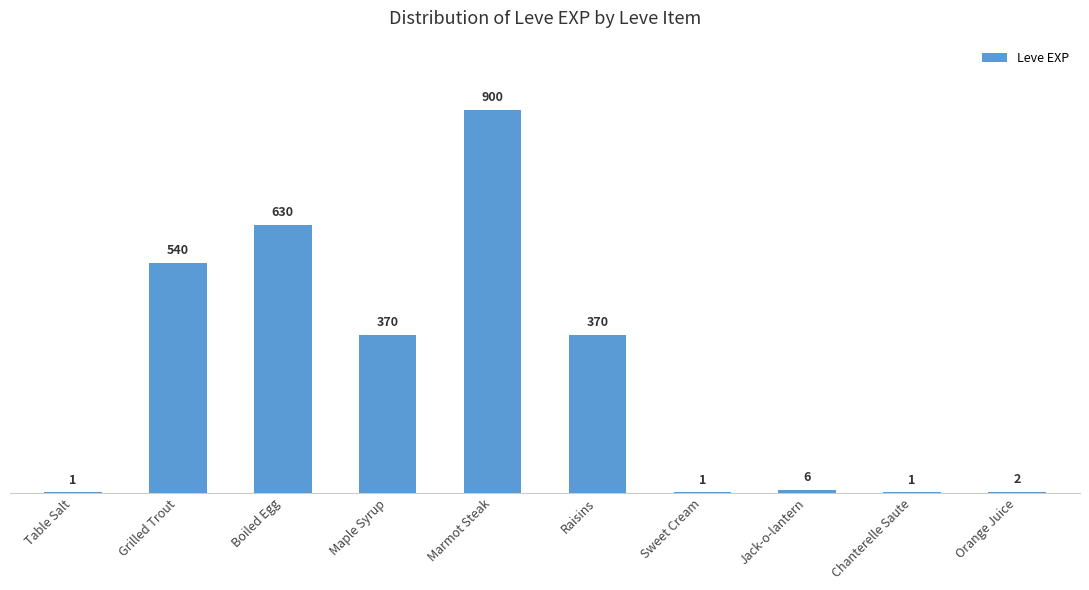

What is the approximate value at Maple Syrup, to the nearest 100?

400